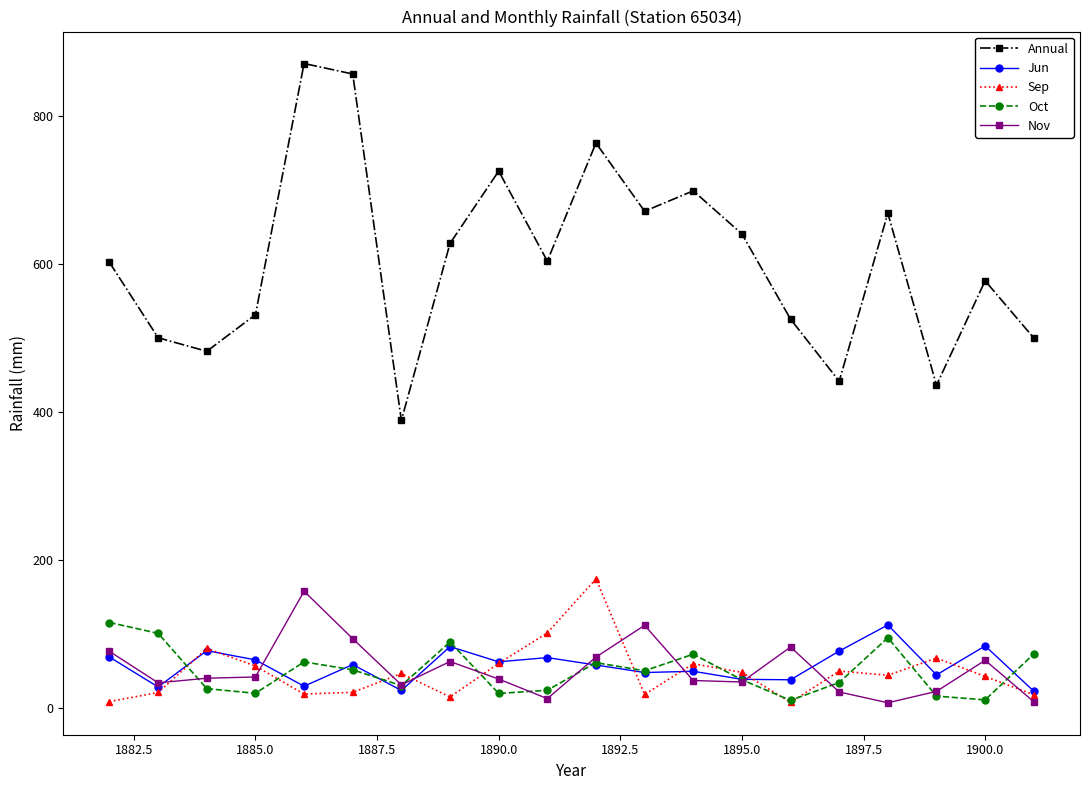

True or false: Annual and Oct cross at least once.

False